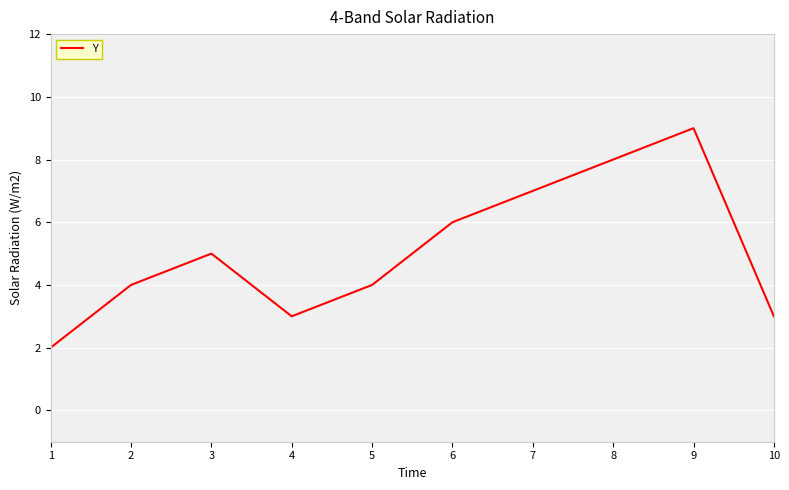

True or false: the data shows 8 at 3.

False